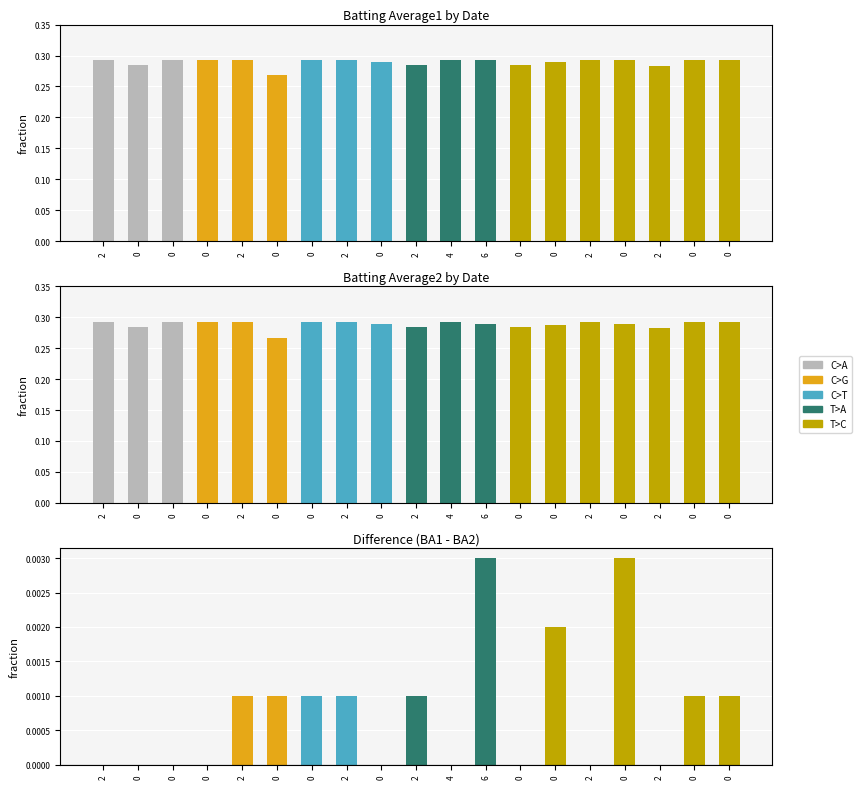

What is the total value across all series at 2?

0.6